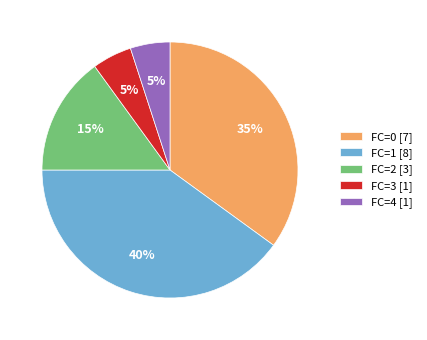

How many slices are in this pie chart?

5